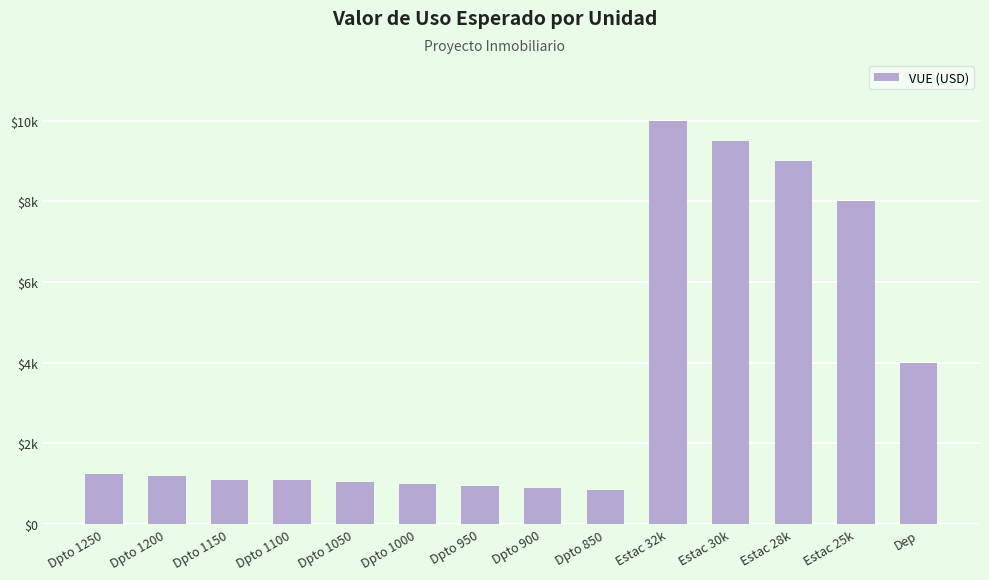

The chart shows a value of 15637 at Estac 32k. True or false?

False